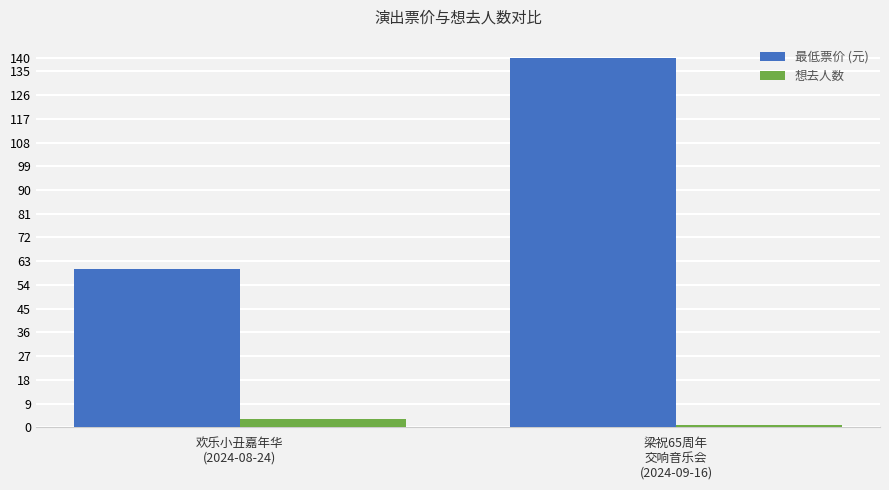

Which series has the largest range (max minus min)?

最低票价 (元)